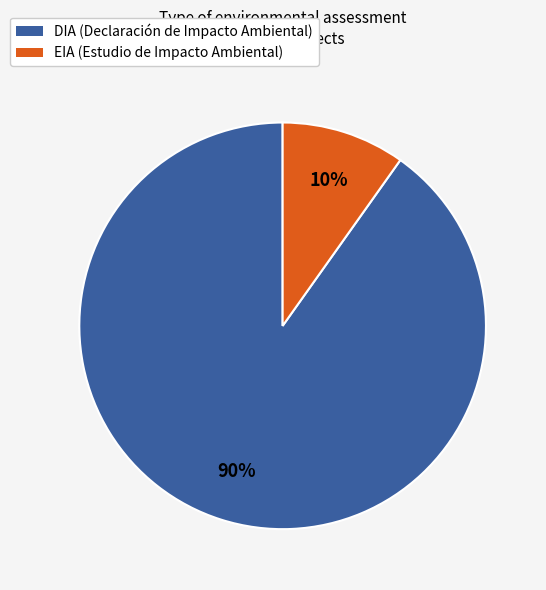

Does DIA account for over 50% of the chart?

Yes